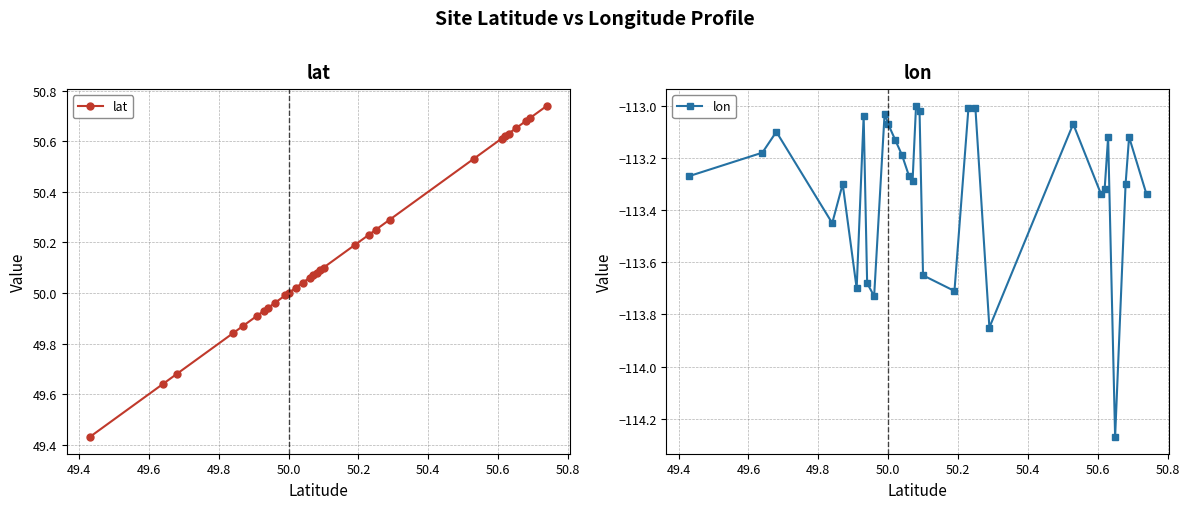

What is the average value of the lat series?

50.2